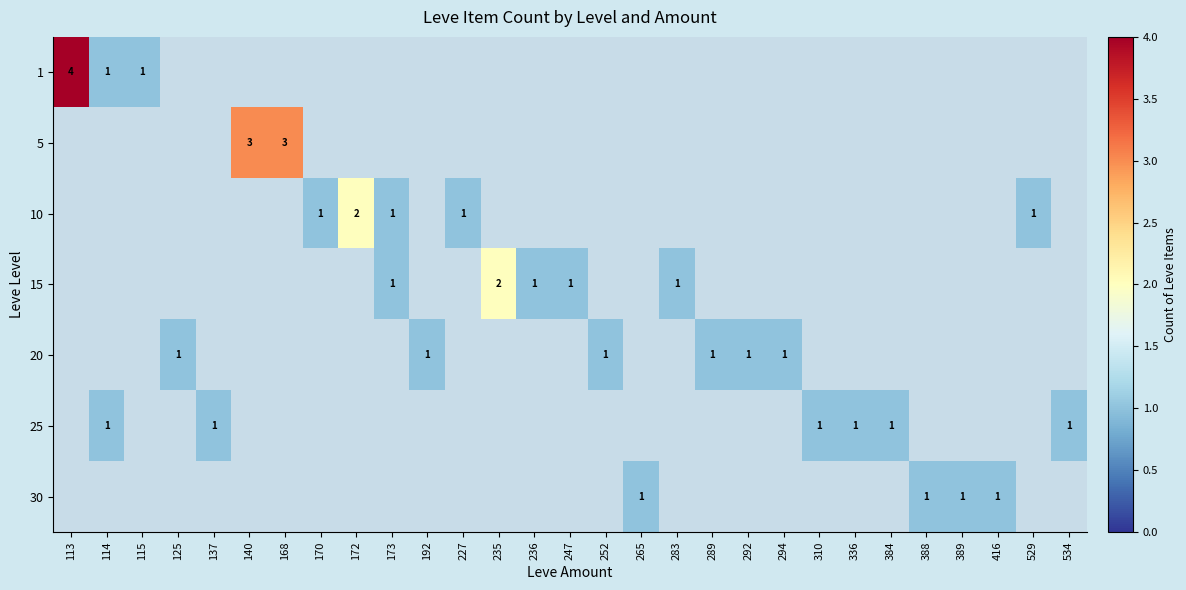

Which series has the widest spread of values?

1